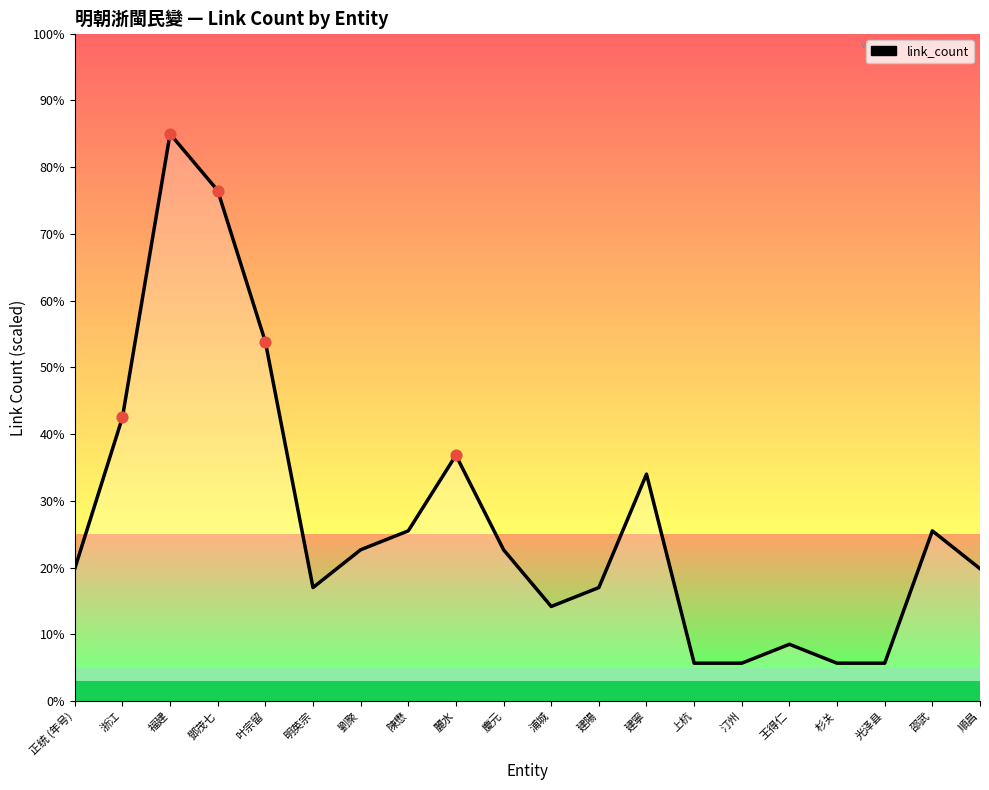

Which has a higher value, 陳懋 or 汀州?

陳懋